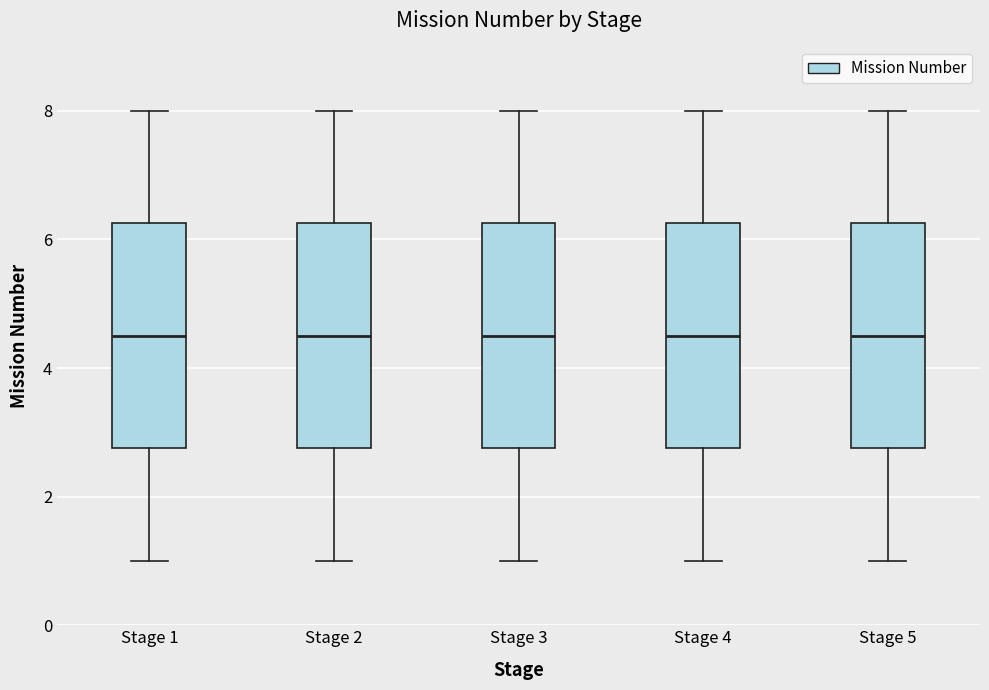

Reading left to right, transcribe this box plot: for each box, give where its median line is, the range the box spans, and where its two whiskers end, as read against the y-axis. The values are not printed on the chart, so give them approximately, as read against the axis.

Stage 1: median 4.6, box 2.8 to 6.2, whiskers 1.0 to 8.0
Stage 2: median 4.6, box 2.8 to 6.2, whiskers 1.0 to 8.0
Stage 3: median 4.6, box 2.8 to 6.2, whiskers 1.0 to 8.0
Stage 4: median 4.6, box 2.8 to 6.2, whiskers 1.0 to 8.0
Stage 5: median 4.6, box 2.8 to 6.2, whiskers 1.0 to 8.0